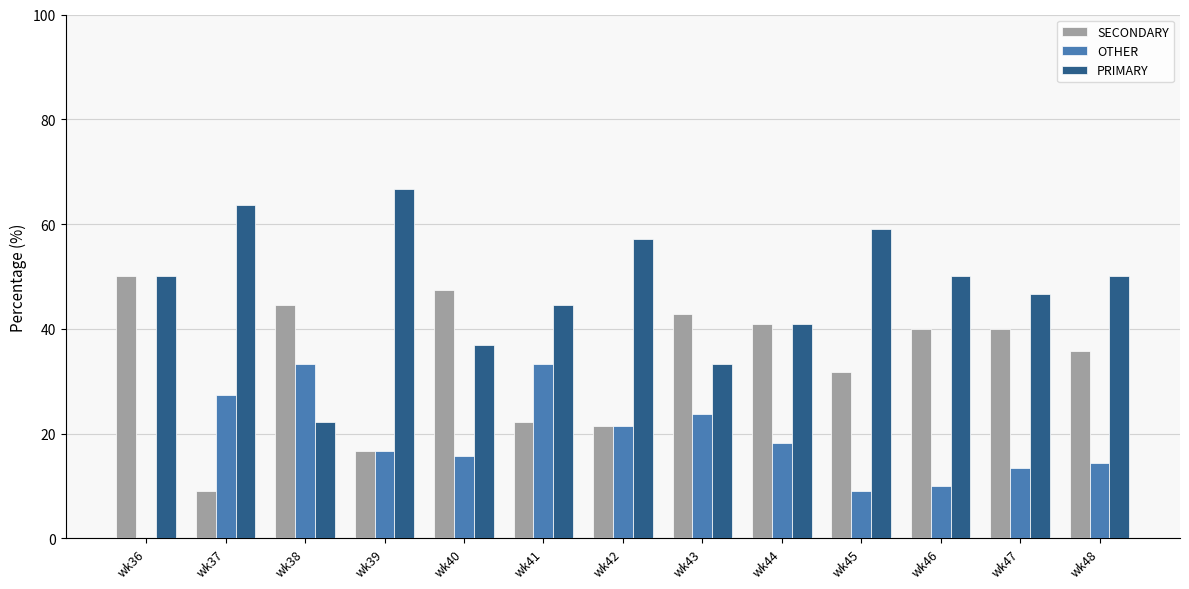

The value of SECONDARY at wk39 is 8.4. True or false?

False